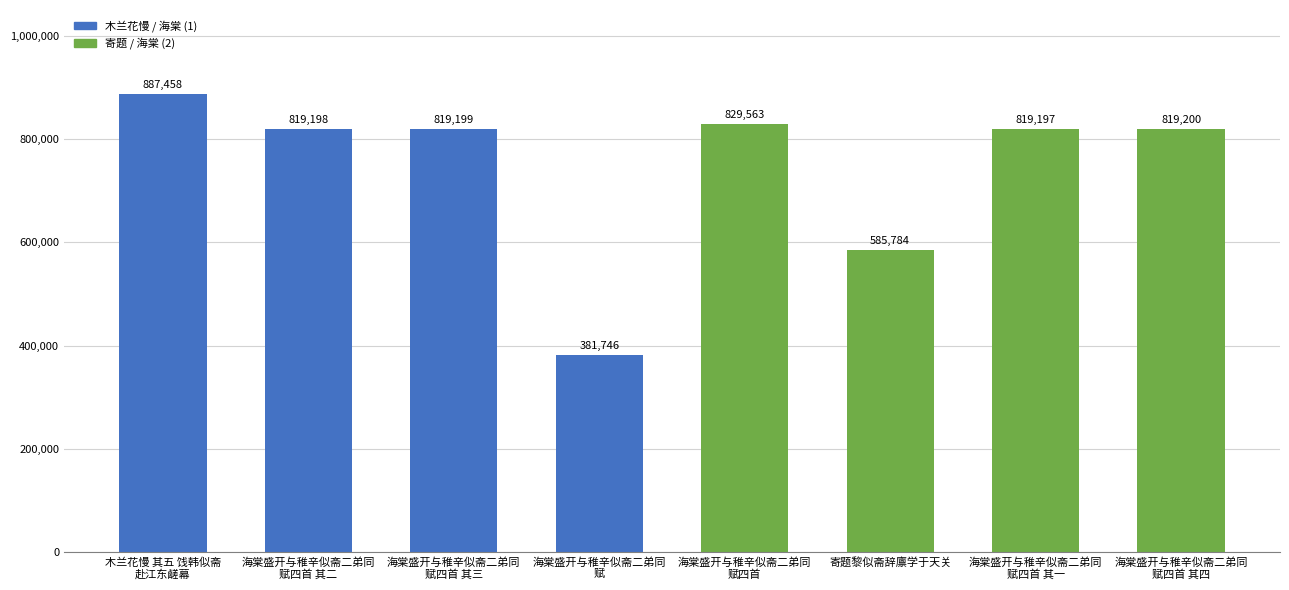

True or false: the data shows 1122066 at 海棠盛开与稚辛似斋二弟同
赋四首 其二.

False